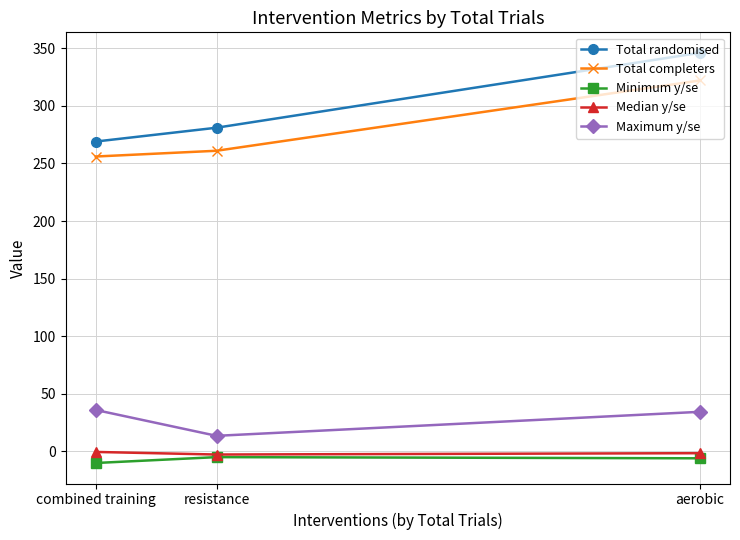

At combined training, list the series in order from smallest to largest.

Minimum y/se, Median y/se, Maximum y/se, Total completers, Total randomised